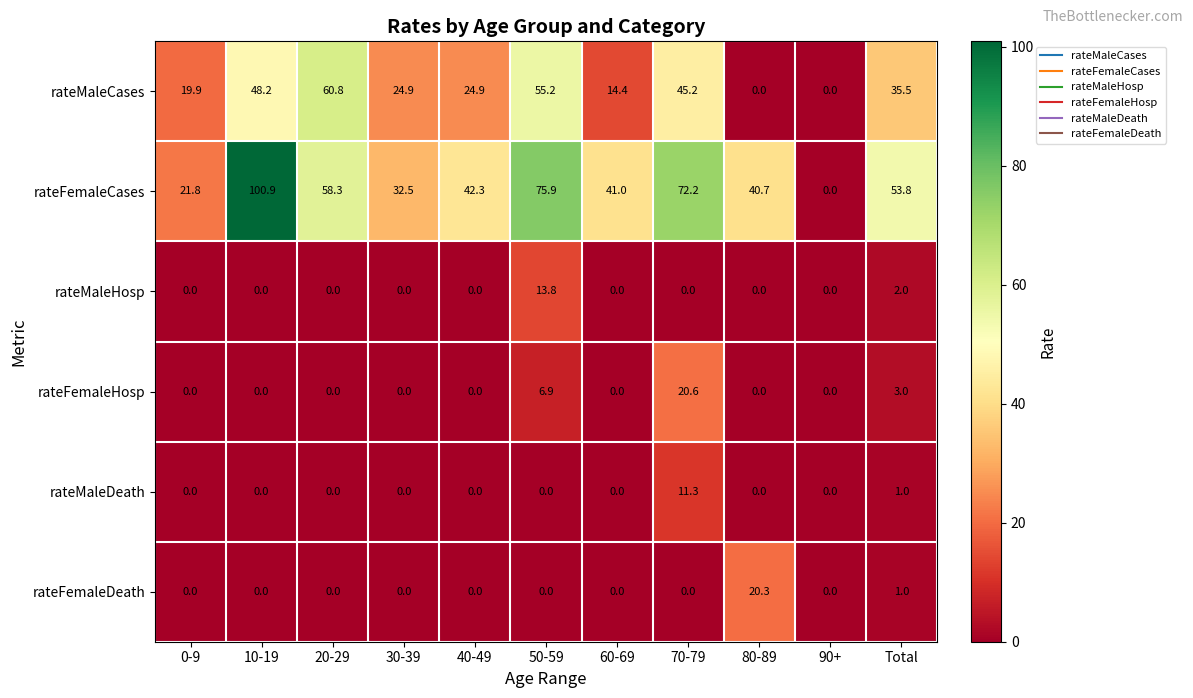

Which series changed the most between 20-29 and 40-49?

rateMaleCases